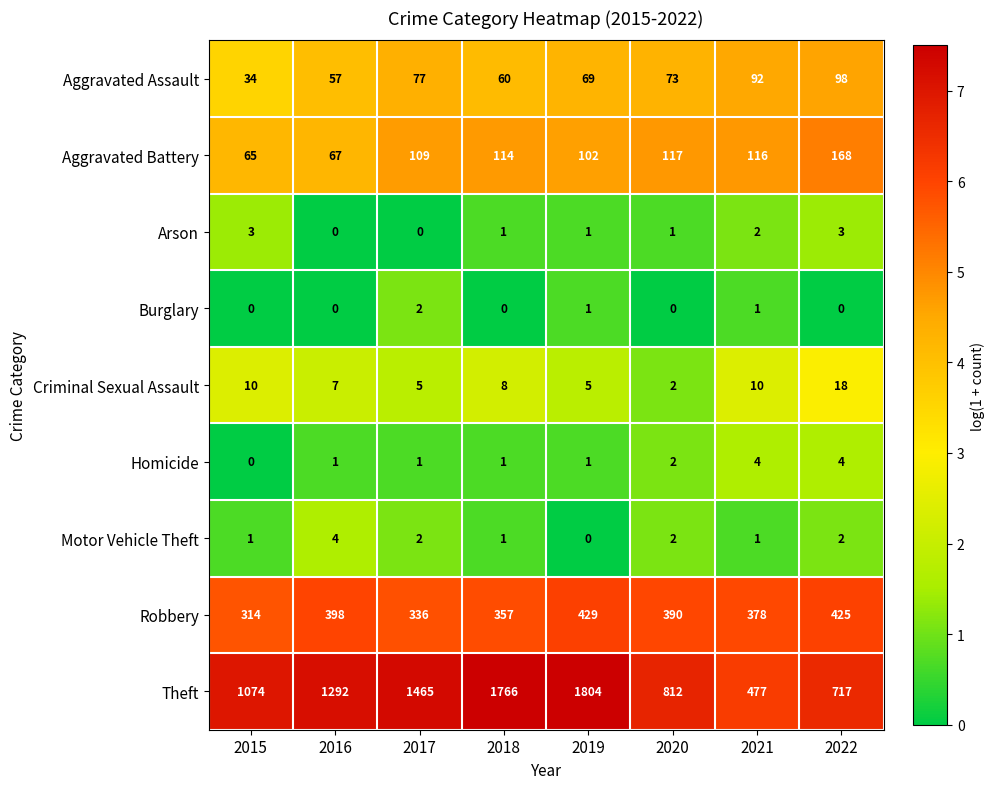

Count the Burglary values in the range 0 to 1.

7